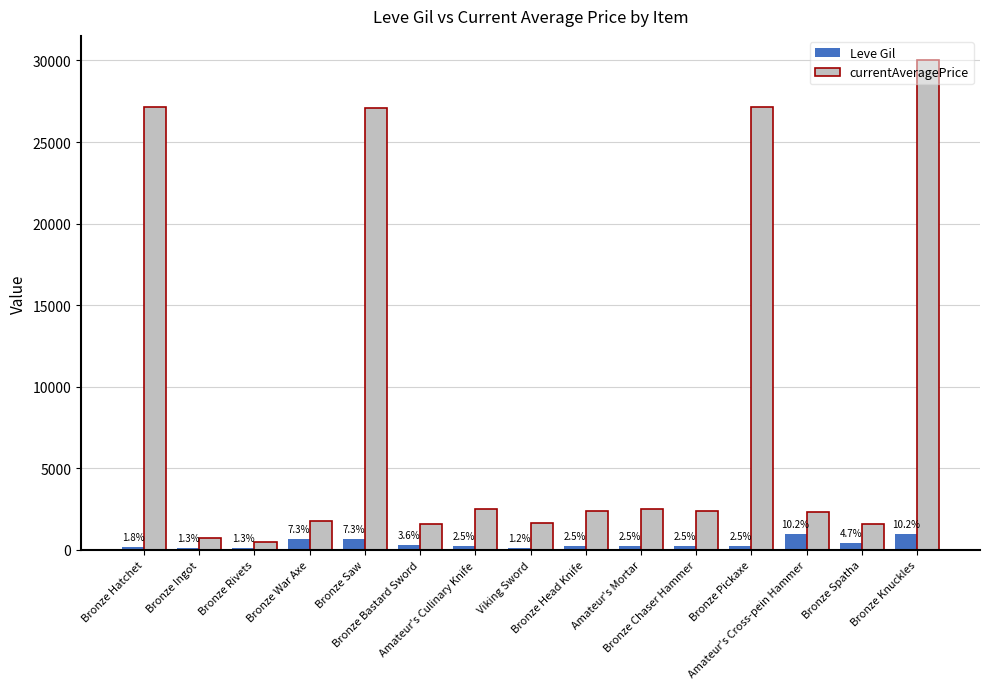

At which category is the sum across all series the highest?

Bronze Knuckles